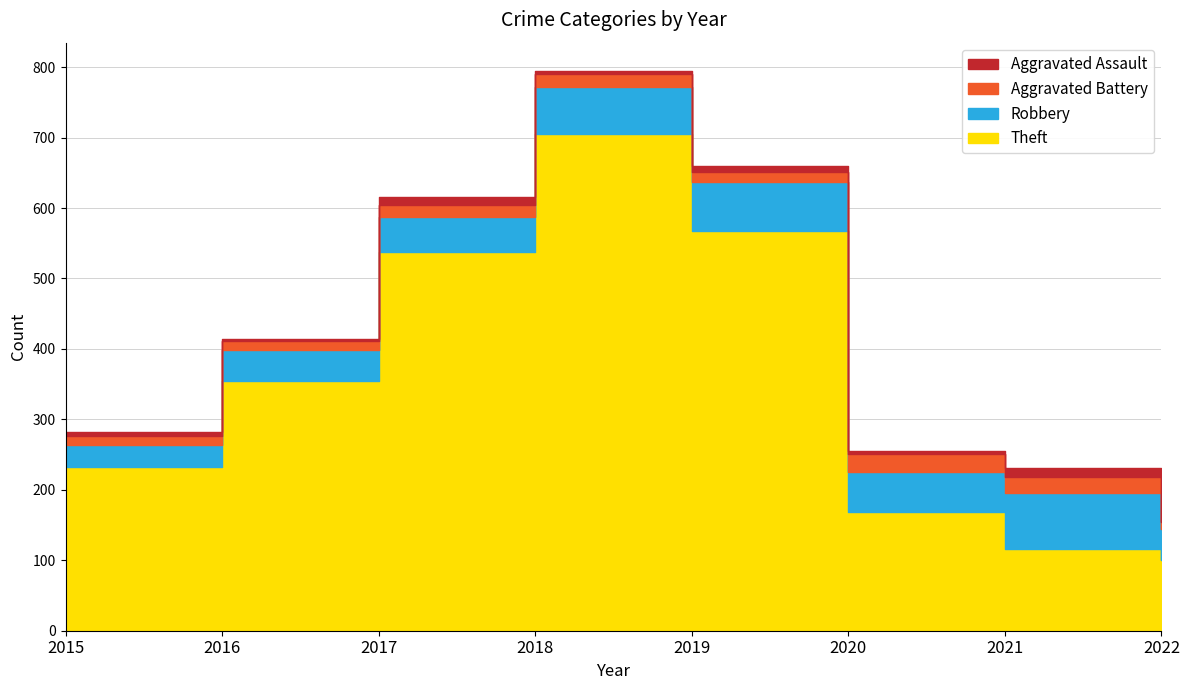

How many data points in Aggravated Battery are less than 17?

4